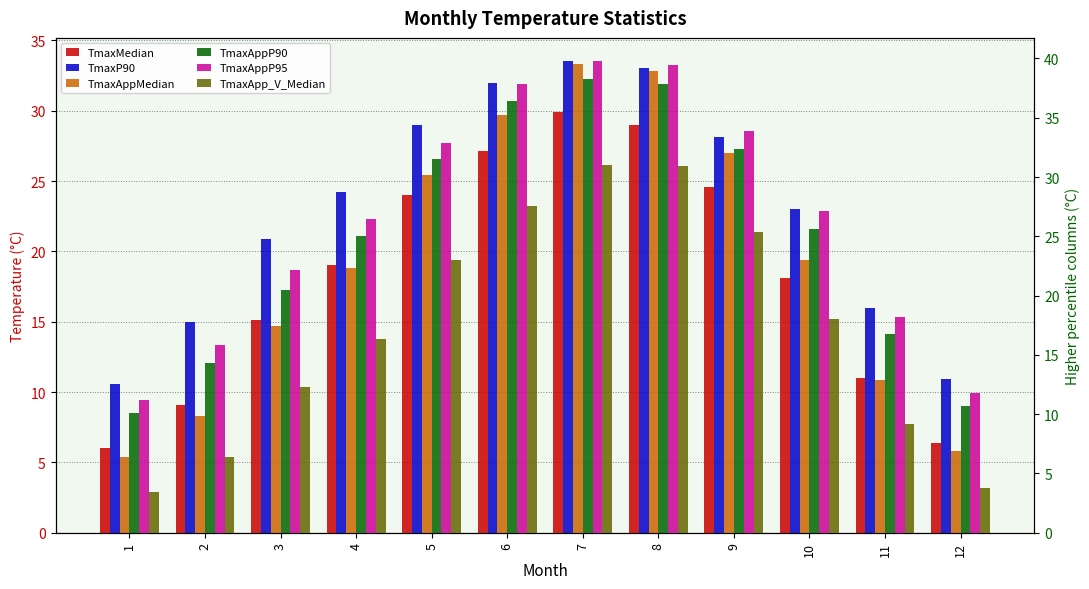

Which series has the largest total across all categories?

TmaxAppP95